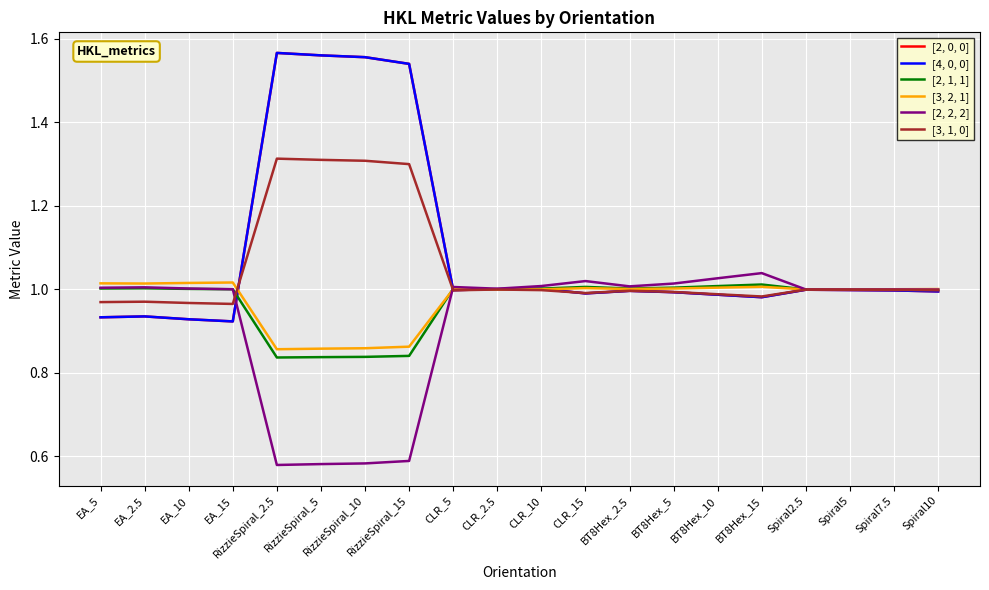

List the series in order of their peak value, highest first.

[2, 0, 0], [4, 0, 0], [3, 1, 0], [2, 2, 2], [3, 2, 1], [2, 1, 1]